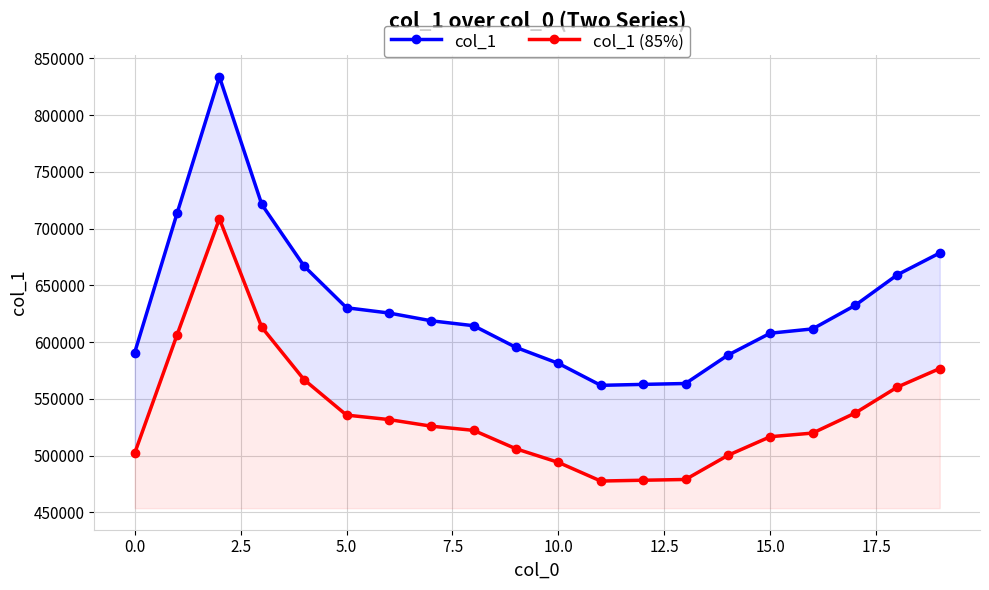

True or false: col_1 (85%) and col_1 intersect in this chart.

False